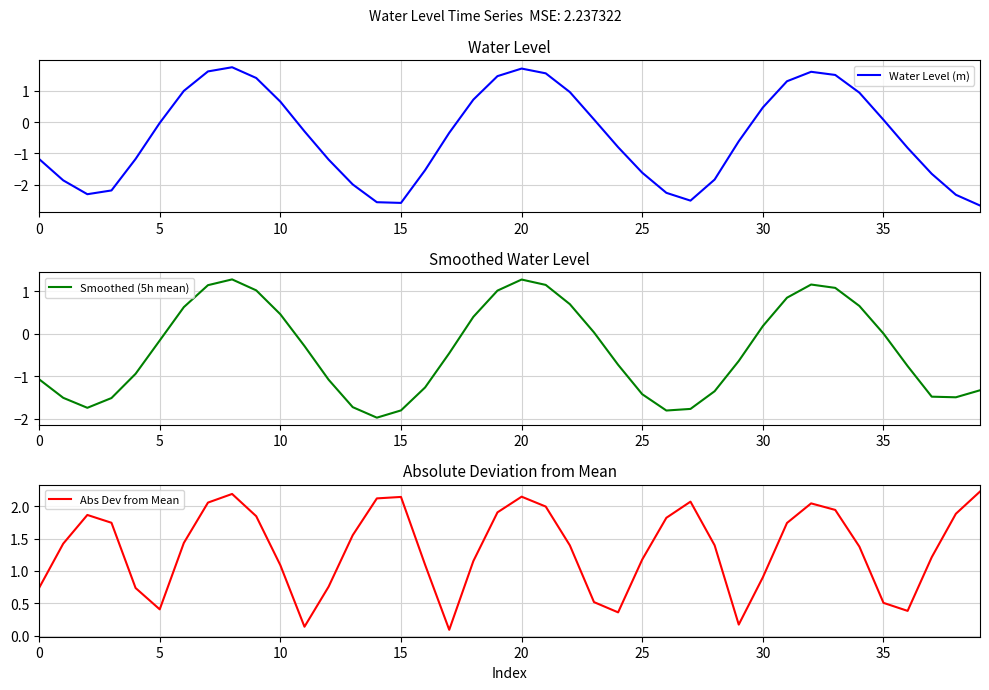

The value of Water Level (m) at 15 is -0.9. True or false?

False